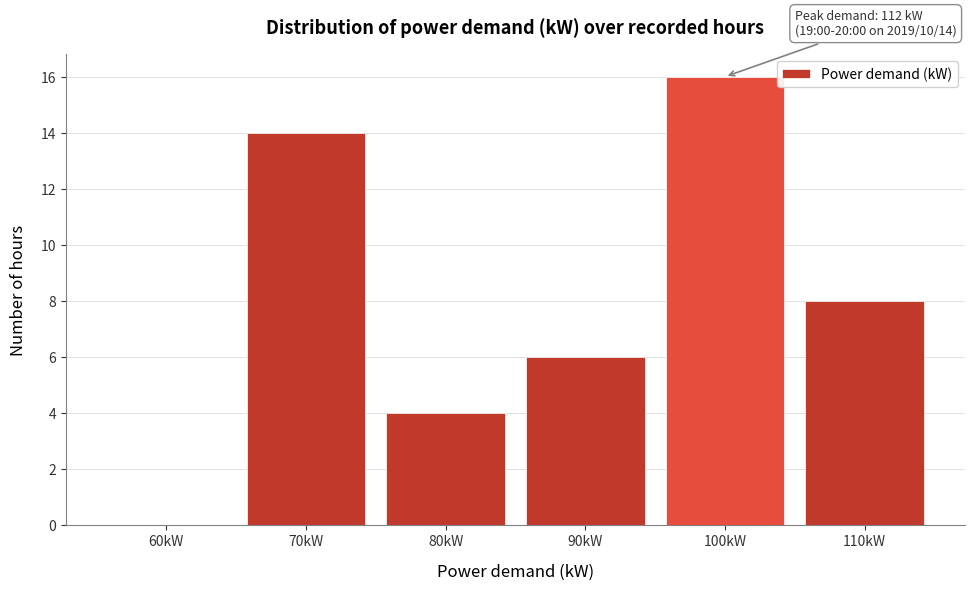

Reading right to left, transcribe all the data shown in this chart.

110kW=8	100kW=16	90kW=6	80kW=4	70kW=14	60kW=0